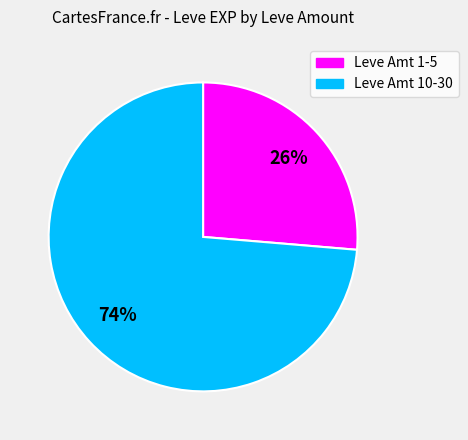

Is there any slice that represents more than half of the pie?

Yes